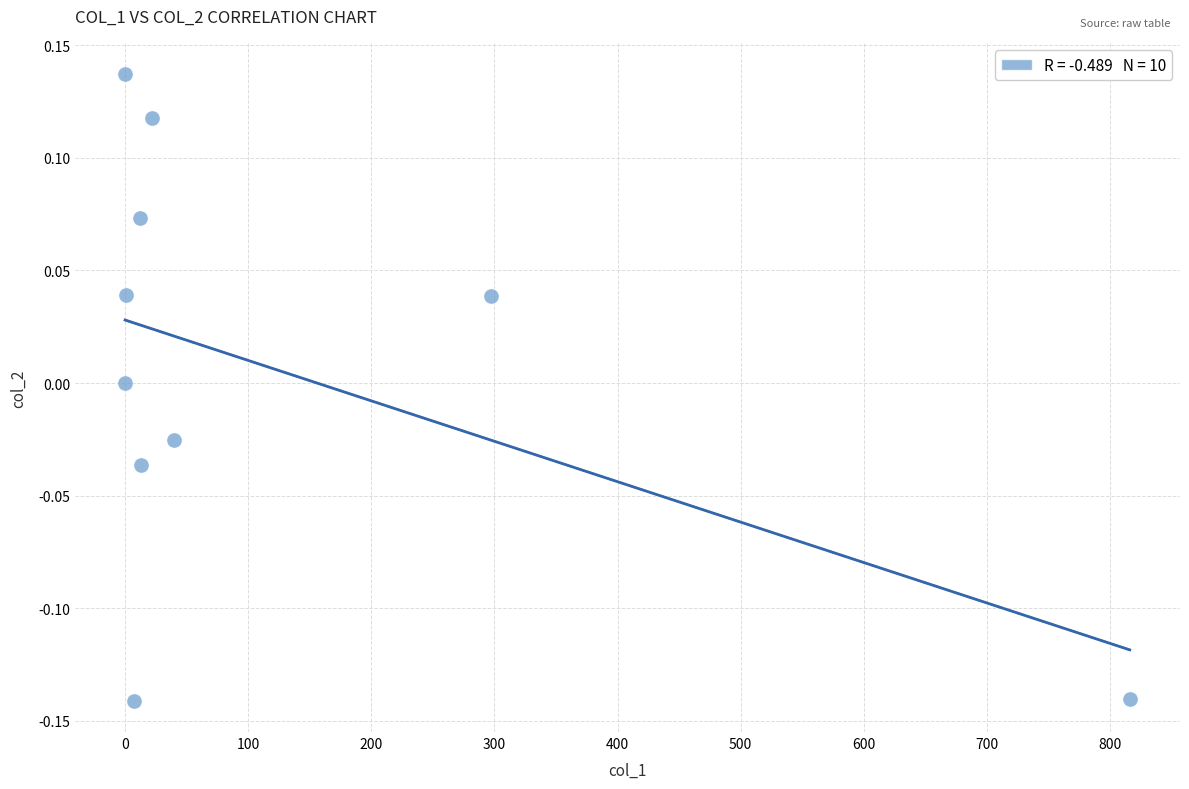

What is the range of Y values (max minus min)?

0.3